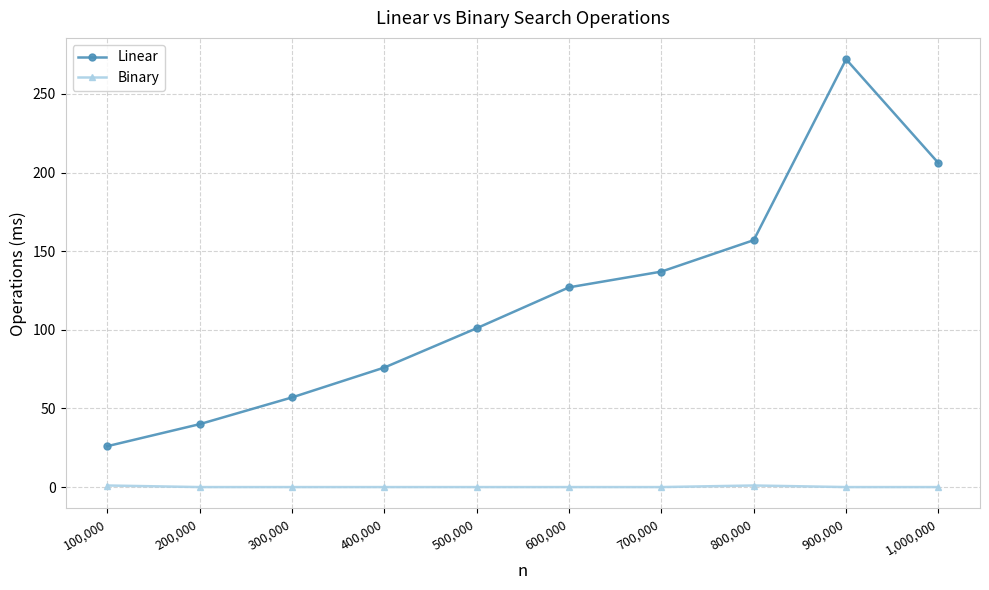

Which category has the lowest value in the Linear series?

100,000